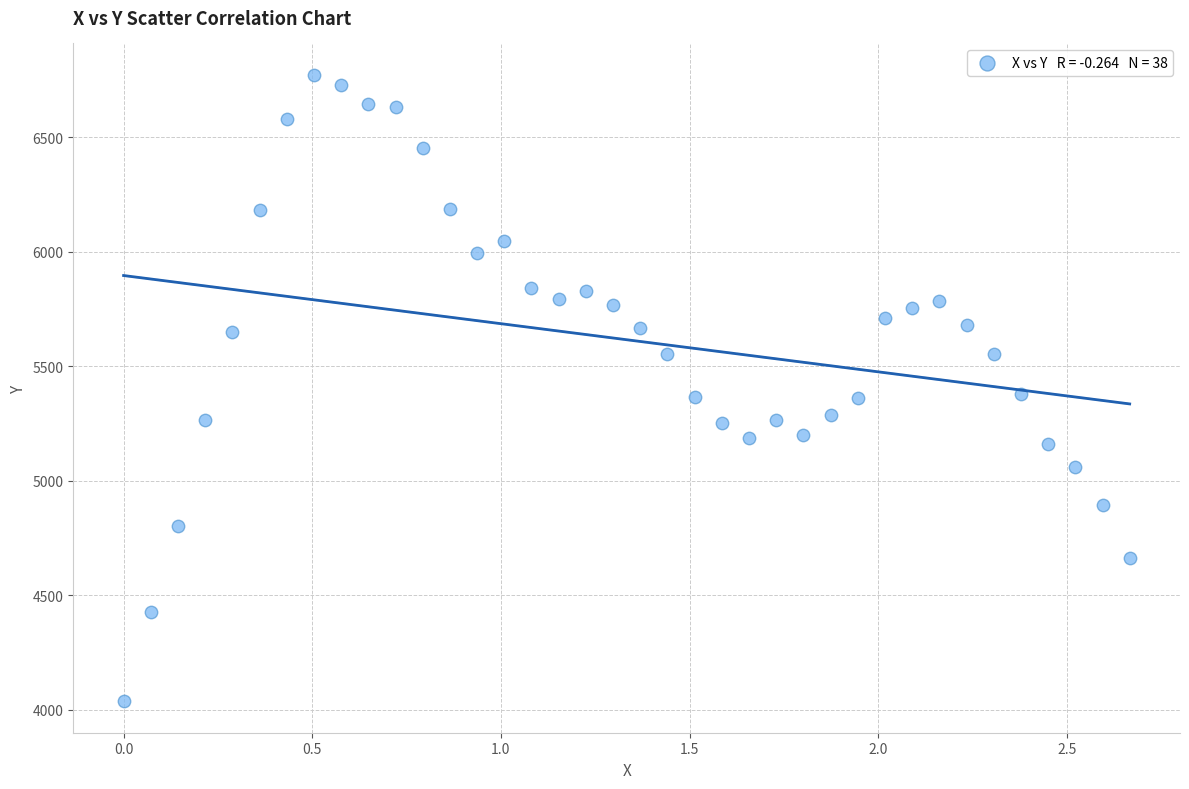

What is the range of Y values (max minus min)?

2736.9